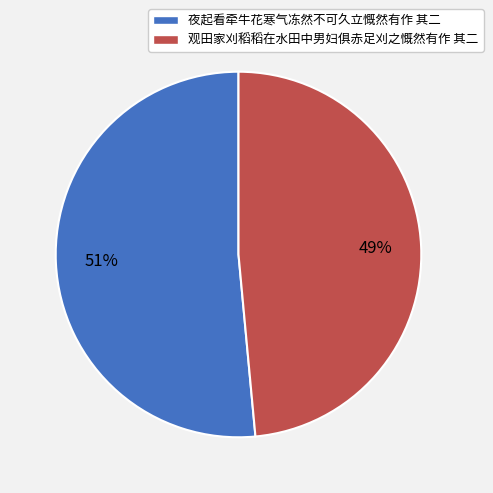

What is the majority slice?

夜起看牵牛花寒气冻然不可久立慨然有作 其二